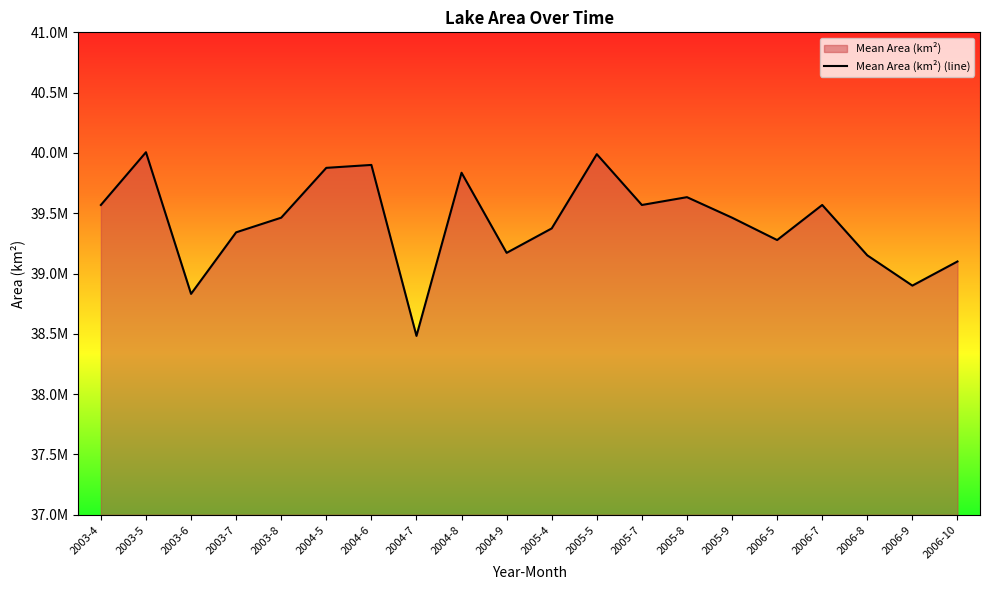

What is the maximum value shown in the chart?

40005900